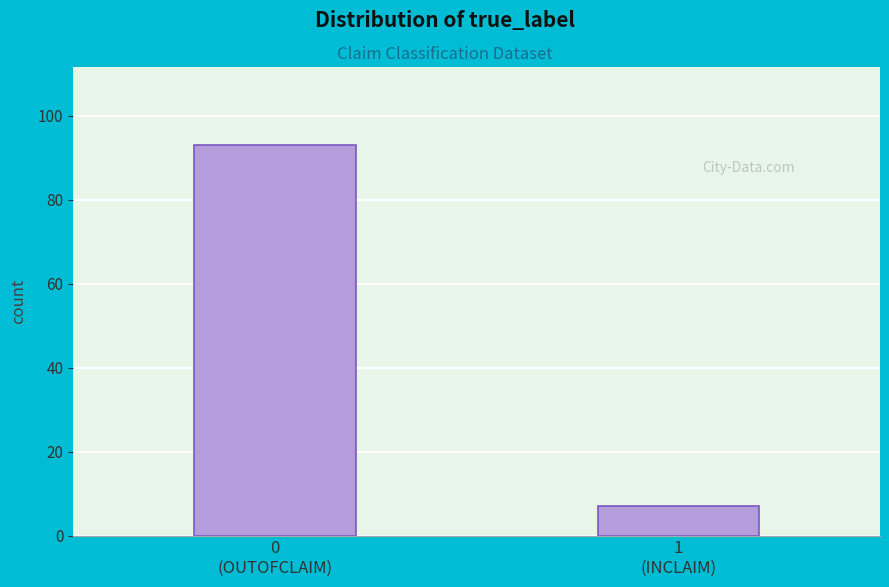

Reading left to right, what are all the values shown in this chart?

93	7